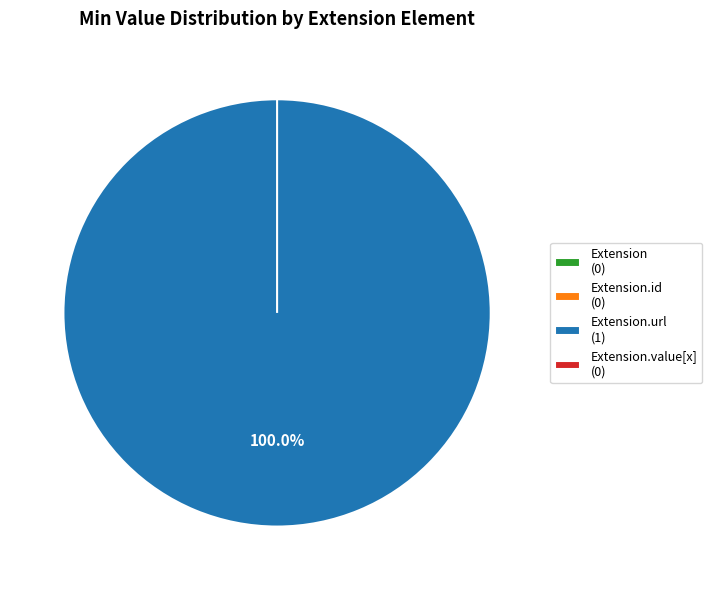

What is the smallest slice in the pie chart?

Extension